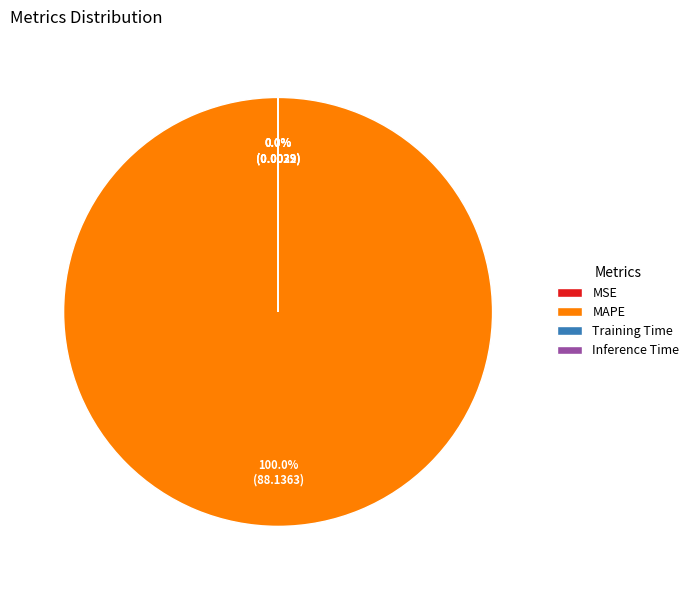

Which slice is the largest?

MAPE